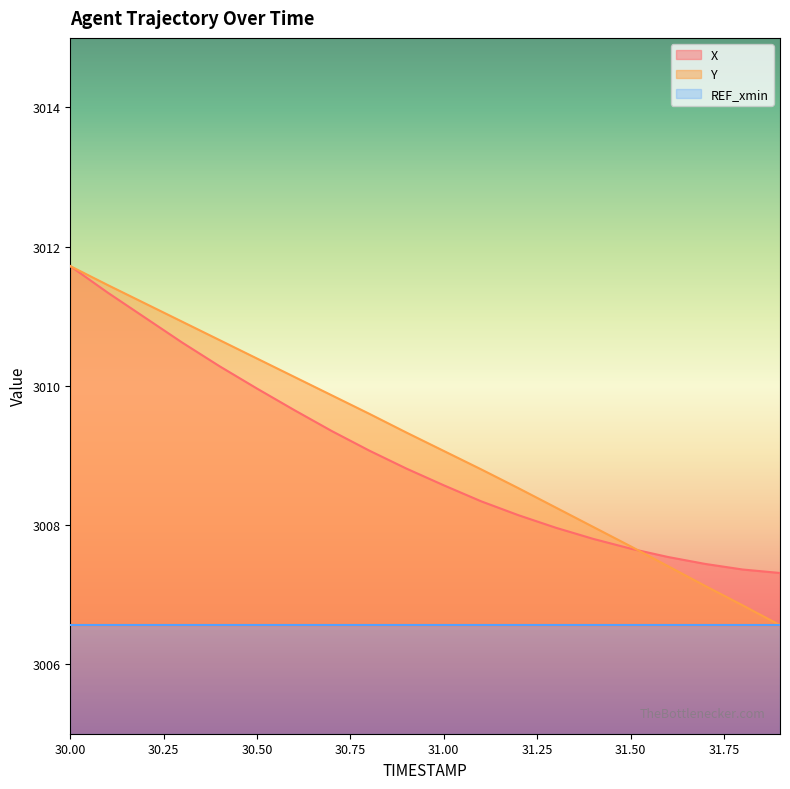

The X series shows 3011.7 at 30.00. True or false?

True